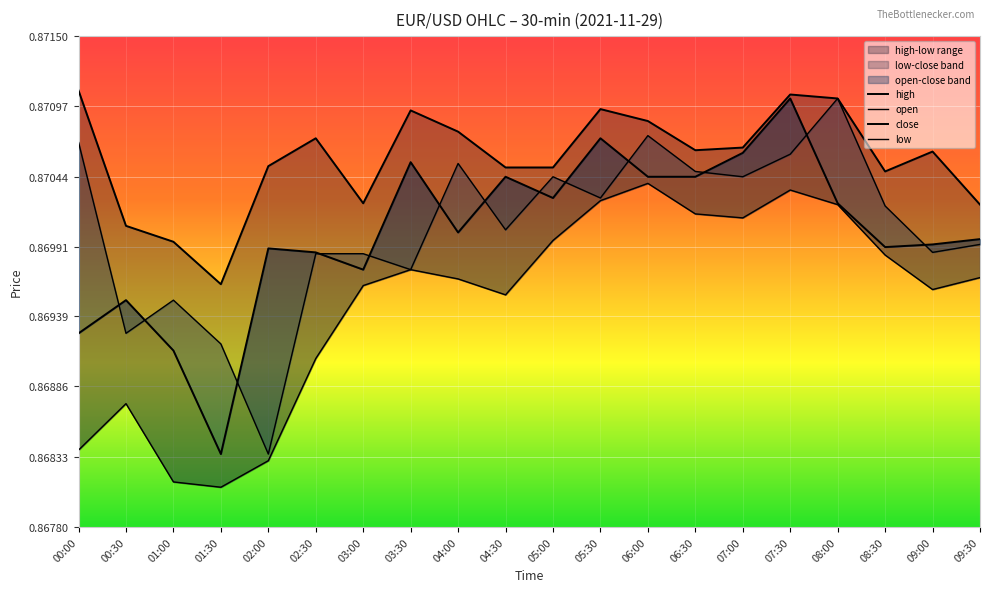

At which category does high reach its first local peak?

02:30